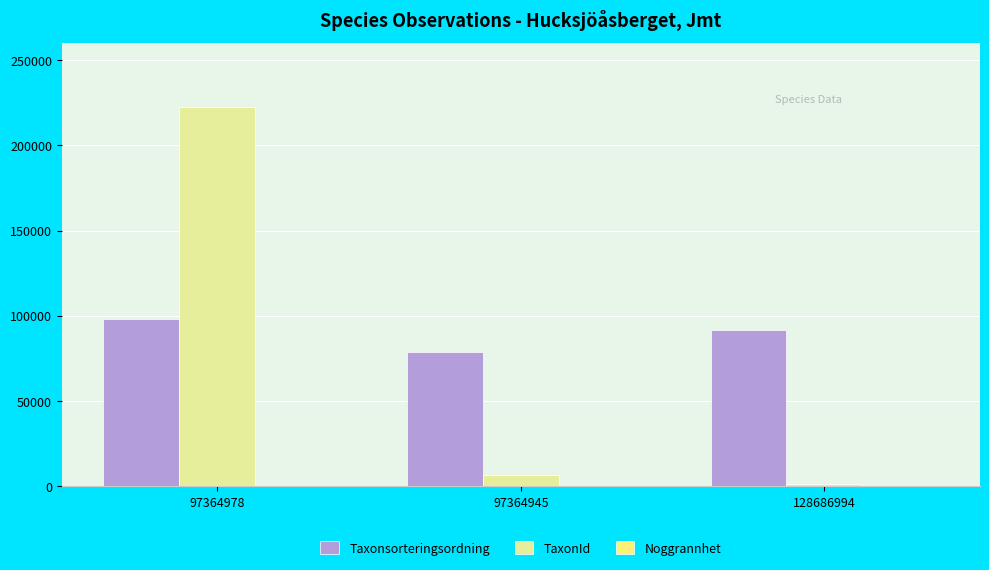

What is the sum of the TaxonId values at 128686994 and 97364978?

223973